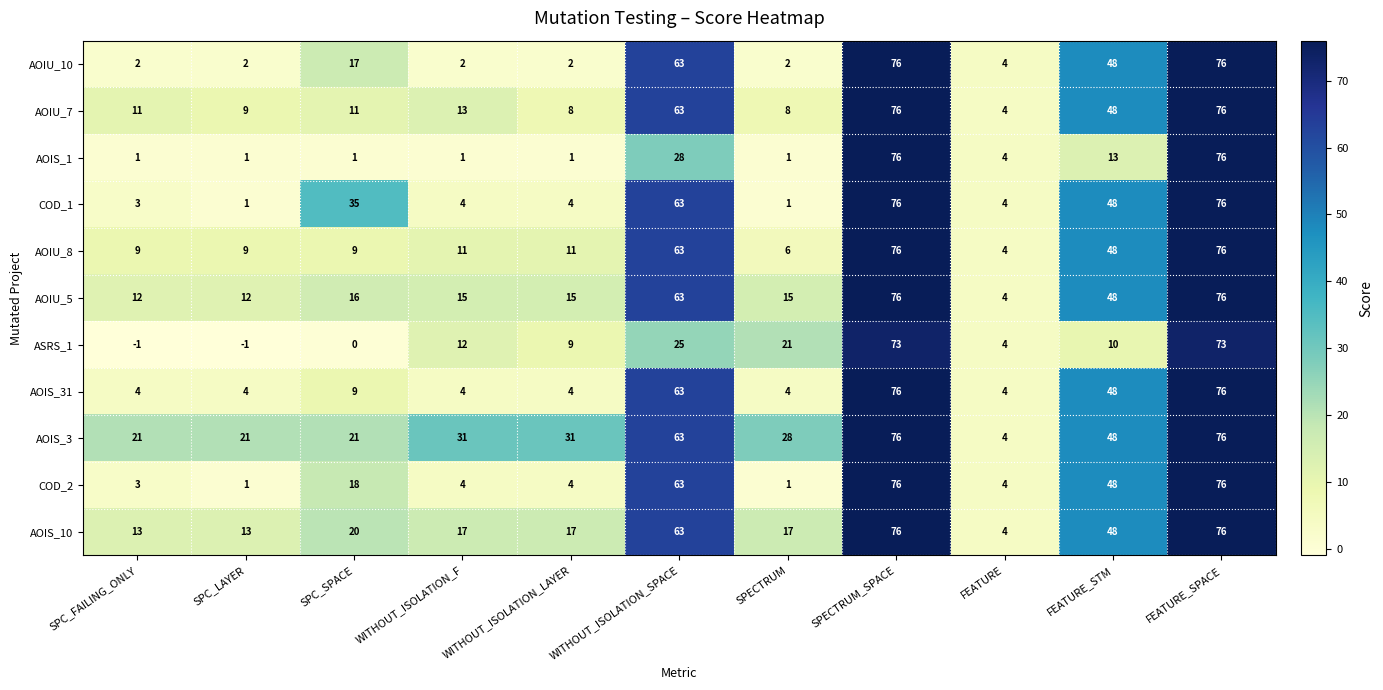

Which series has the largest total across all categories?

AOIS_3